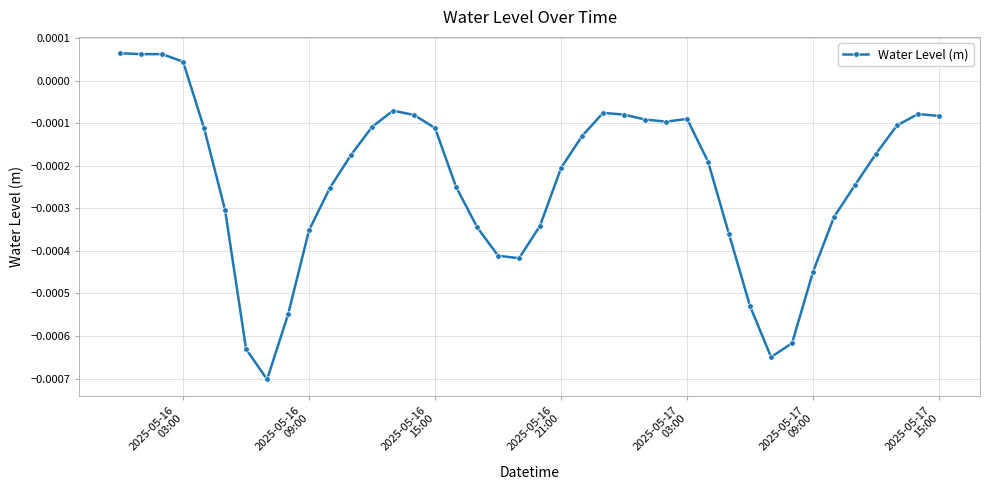

True or false: there are more than 1 points higher than both neighbors.

True